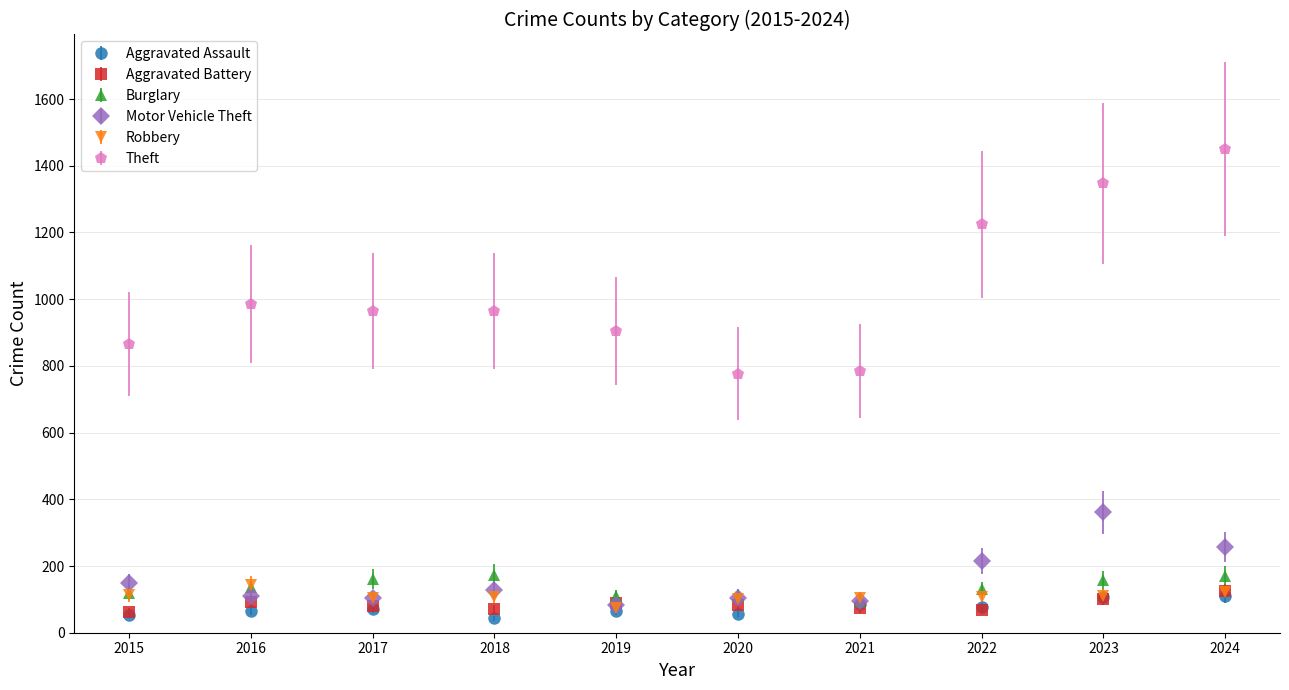

Which series has the largest range (max minus min)?

Theft